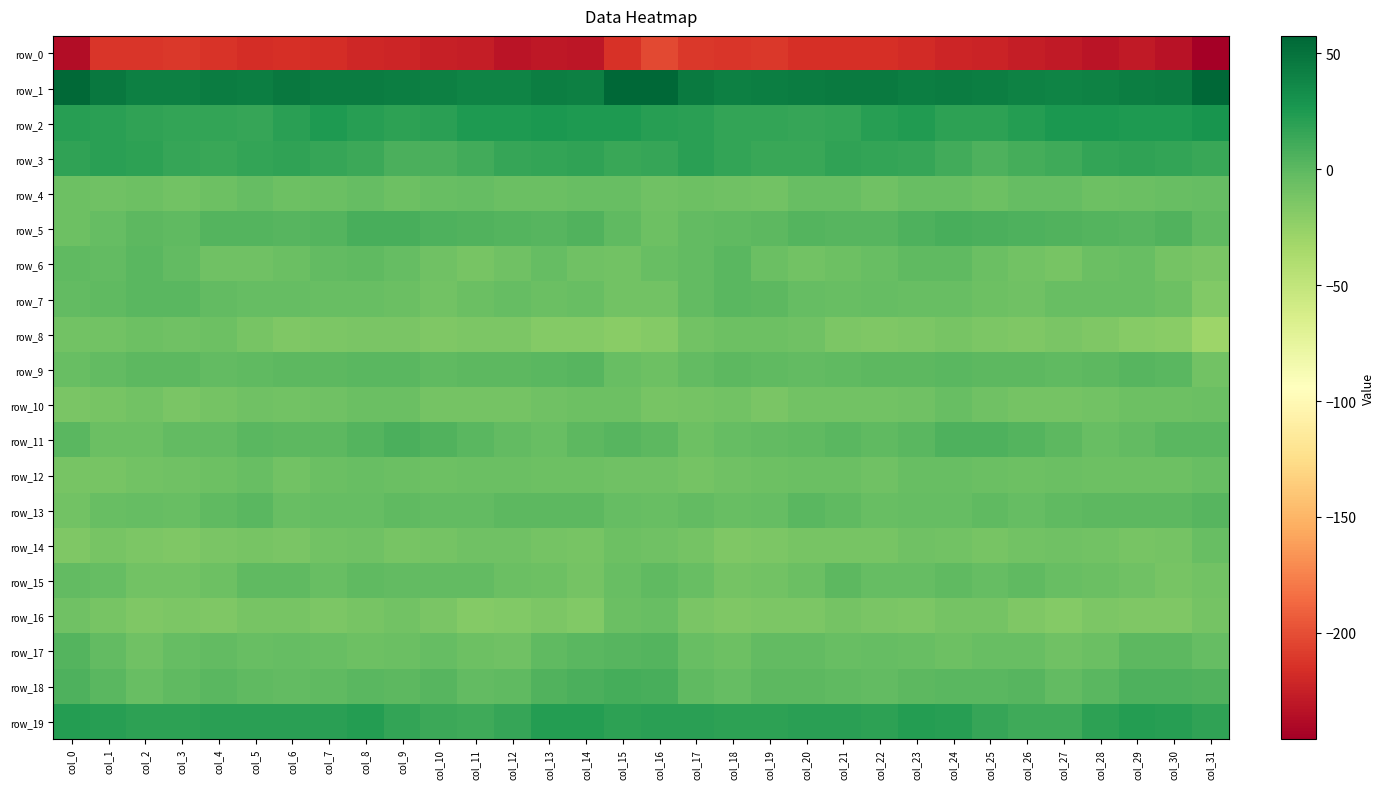

Is it true that row_0 equals -286.4 at col_6?

False